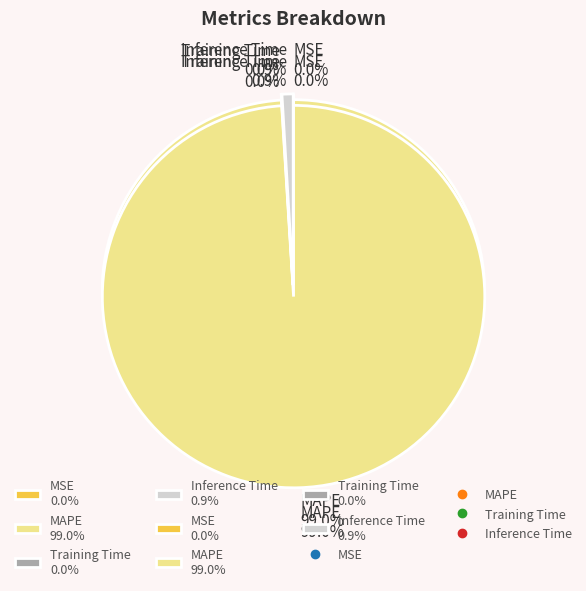

Does any single category account for the majority?

Yes